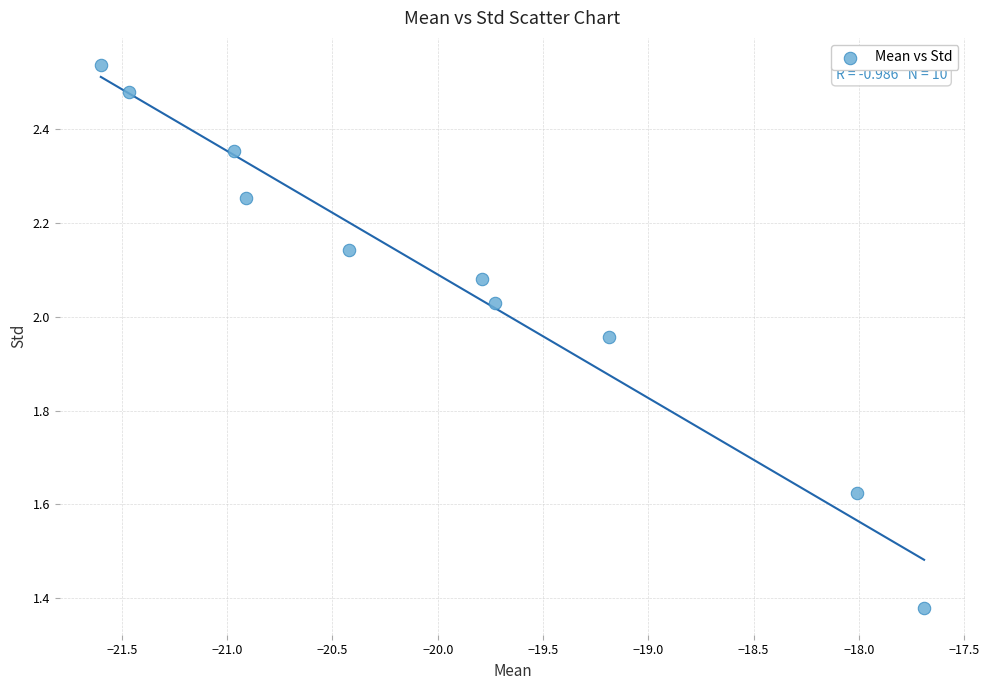

What is the range of Y values (max minus min)?

1.2